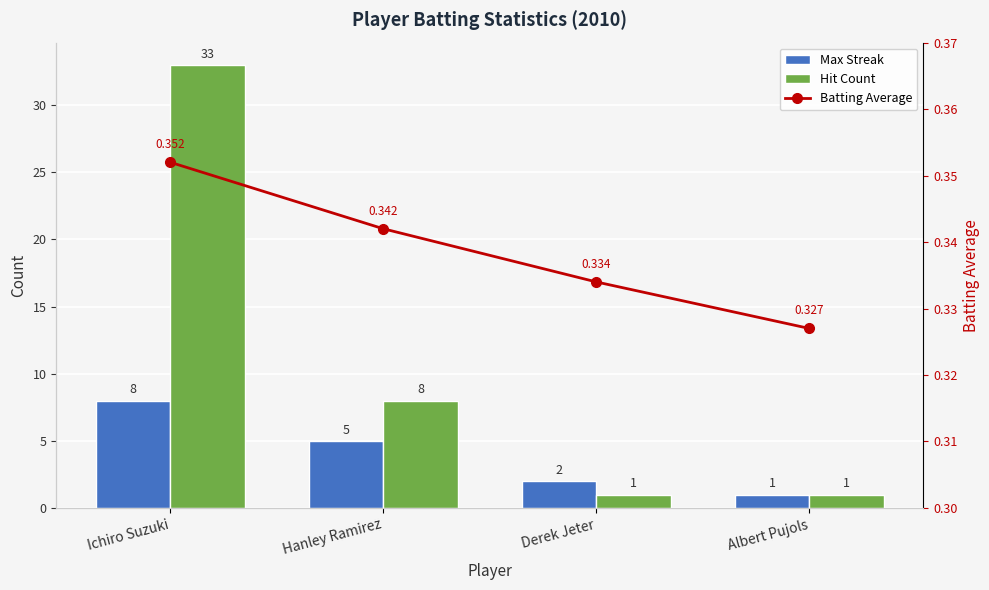

Which category has the highest value in the Hit Count series?

Ichiro Suzuki